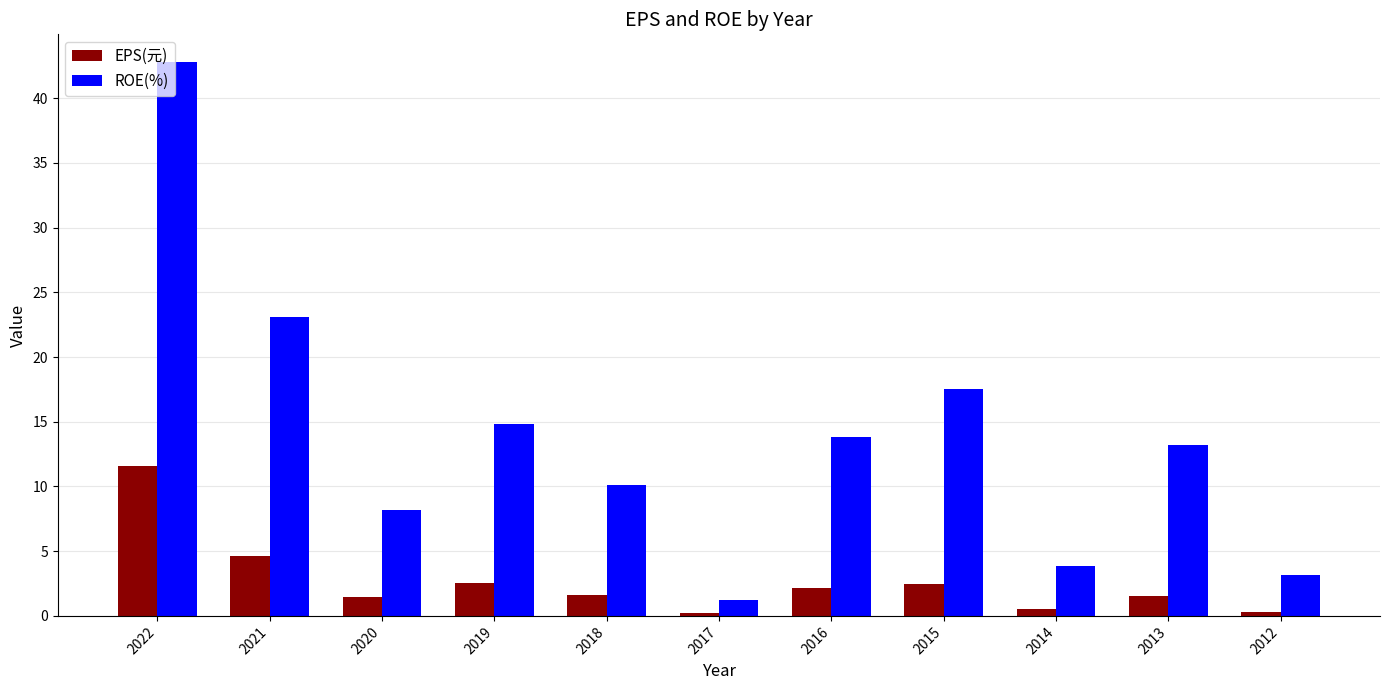

What is the total value across all series at 2014?

4.3